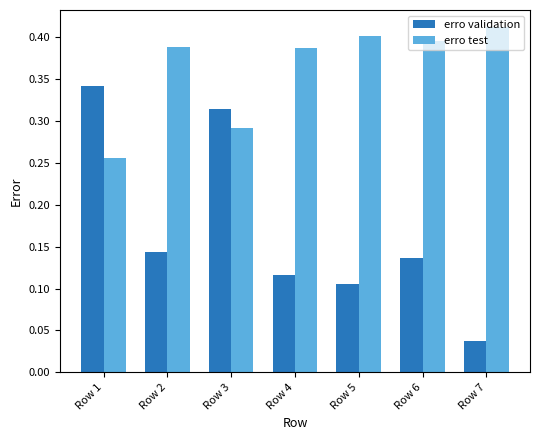

How many groups of bars are there?

7